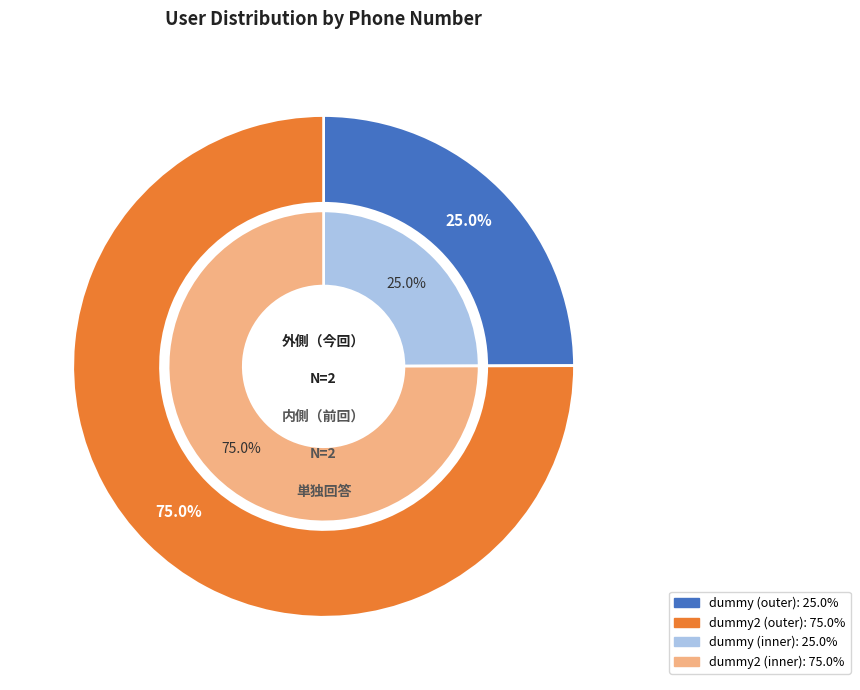

How many segments does this pie chart have?

2